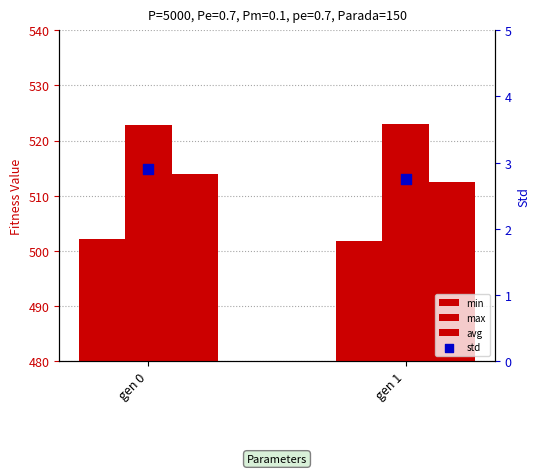

At how many categories does at least one series exceed 292?

2